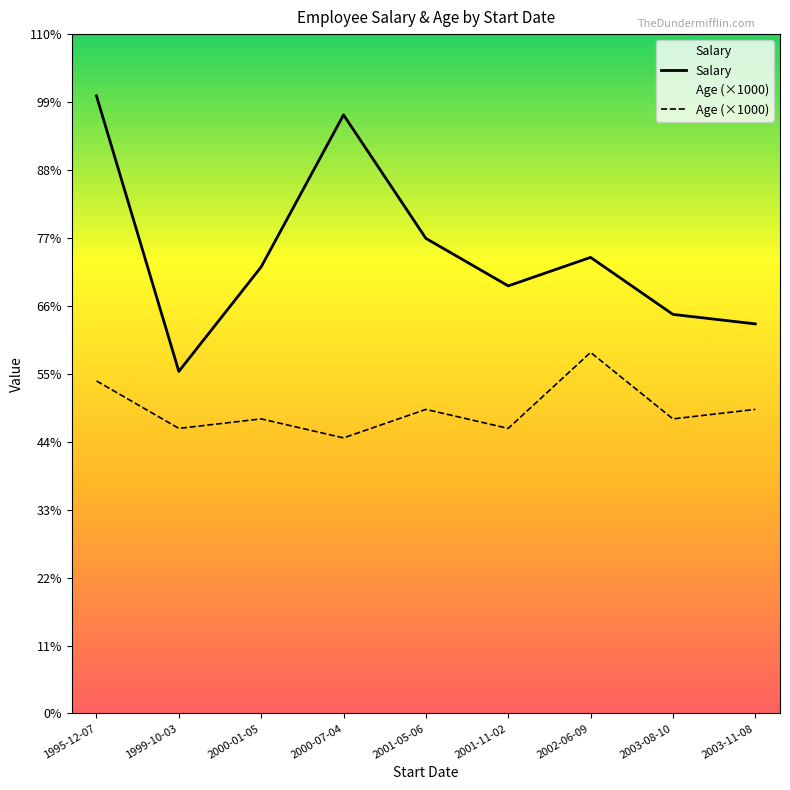

Which label corresponds to the smallest value in the chart?

2000-07-04